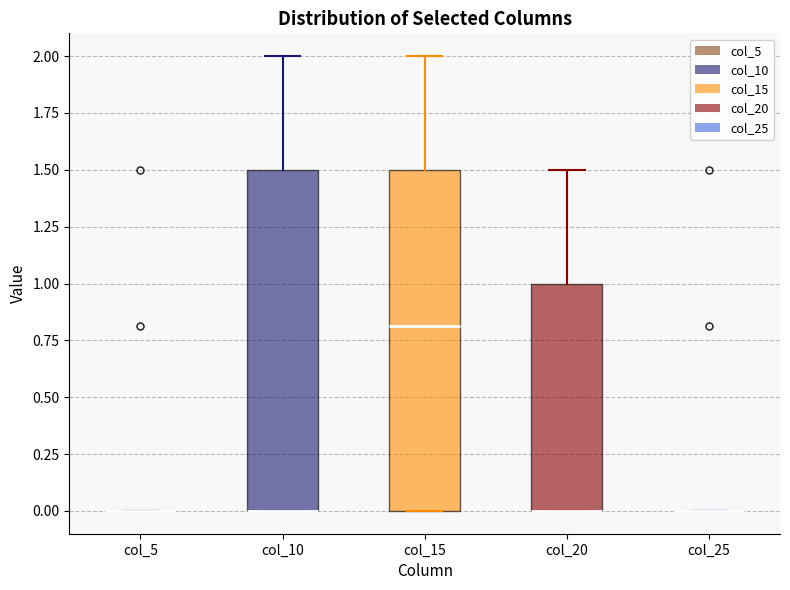

Reading left to right, transcribe this box plot: for each box, give where its median line is, the range the box spans, and where its two whiskers end, as read against the y-axis. The values are not printed on the chart, so give them approximately, as read against the axis.

col_5: box collapsed to a line at 0.0, whiskers 0.0 to 0.0
col_10: median 0.0 (drawn on the box's lower edge), box 0.0 to 1.5, whiskers 0.0 to 2.0
col_15: median 0.8, box 0.0 to 1.5, whiskers 0.0 to 2.0
col_20: median 0.0 (drawn on the box's lower edge), box 0.0 to 1.0, whiskers 0.0 to 1.5
col_25: box collapsed to a line at 0.0, whiskers 0.0 to 0.0